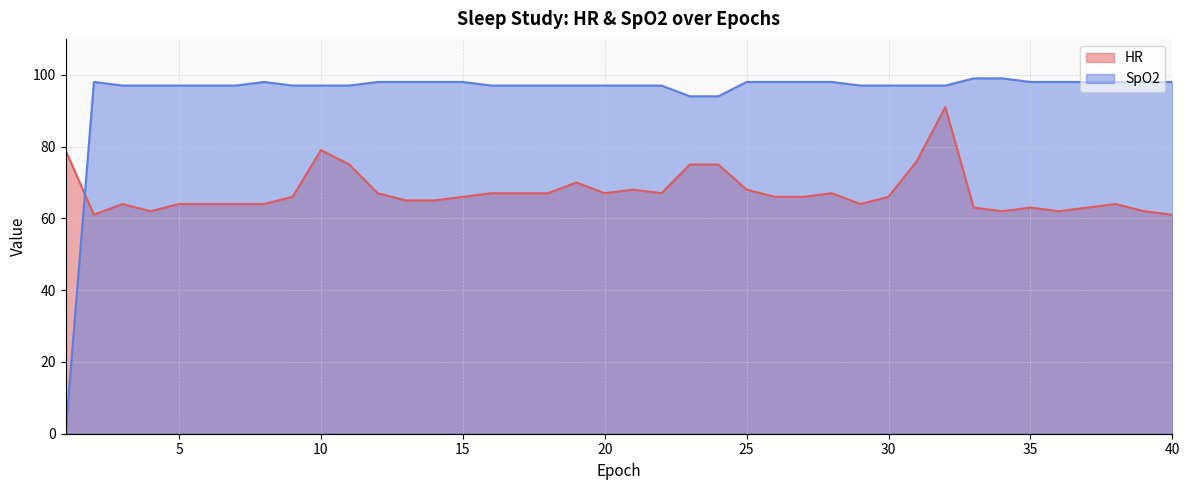

Rank the categories by HR value from lowest to highest.

2, 40, 4, 34, 36, 39, 33, 35, 37, 3, 5, 6, 7, 8, 29, 38, 13, 14, 9, 15, 26, 27, 30, 12, 16, 17, 18, 20, 22, 28, 21, 25, 19, 11, 23, 24, 31, 1, 10, 32